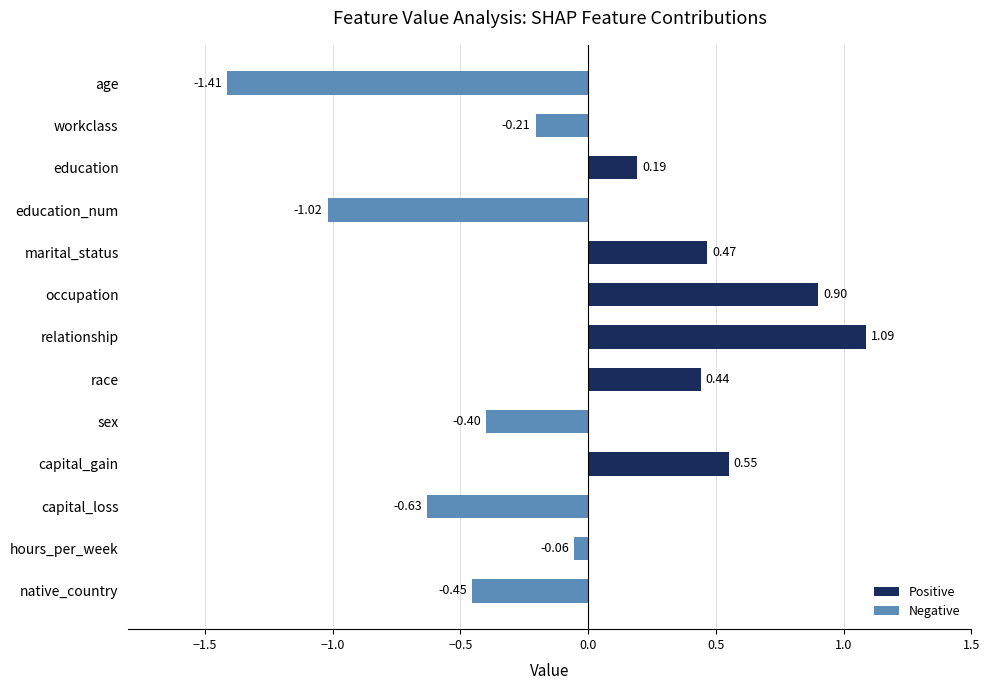

The value of Positive at hours_per_week is 0.0. True or false?

True